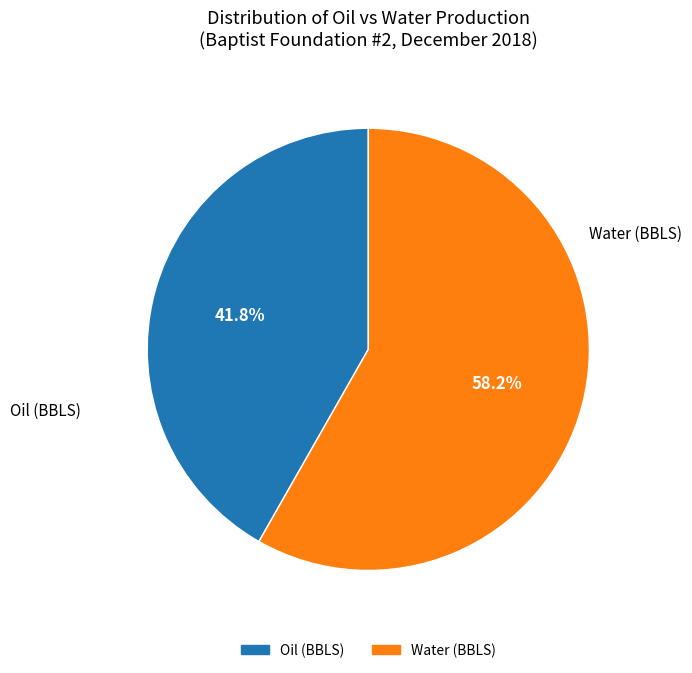

To the nearest percent, what is the difference between the largest and smallest slice percentages?

16%